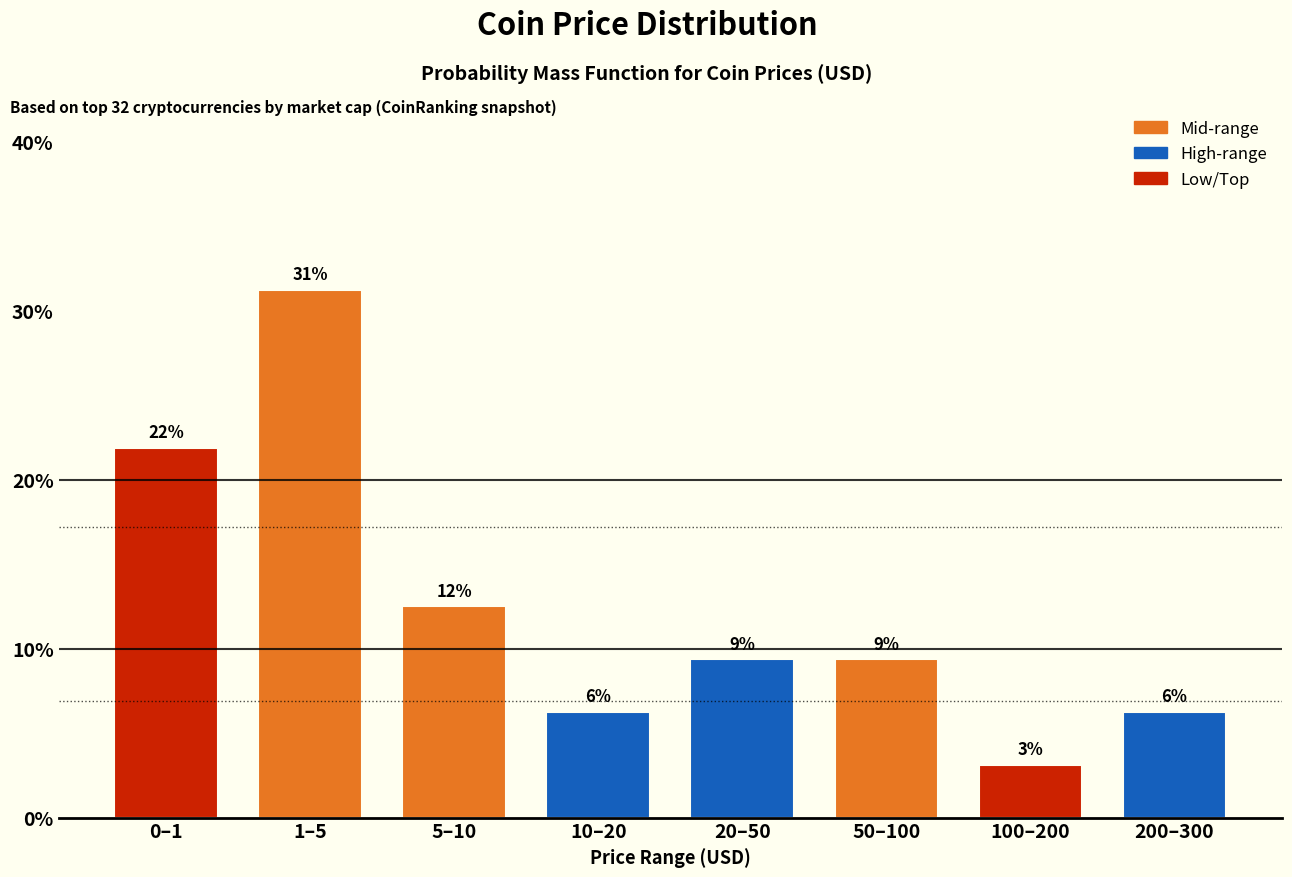

Does the chart contain any negative values?

No